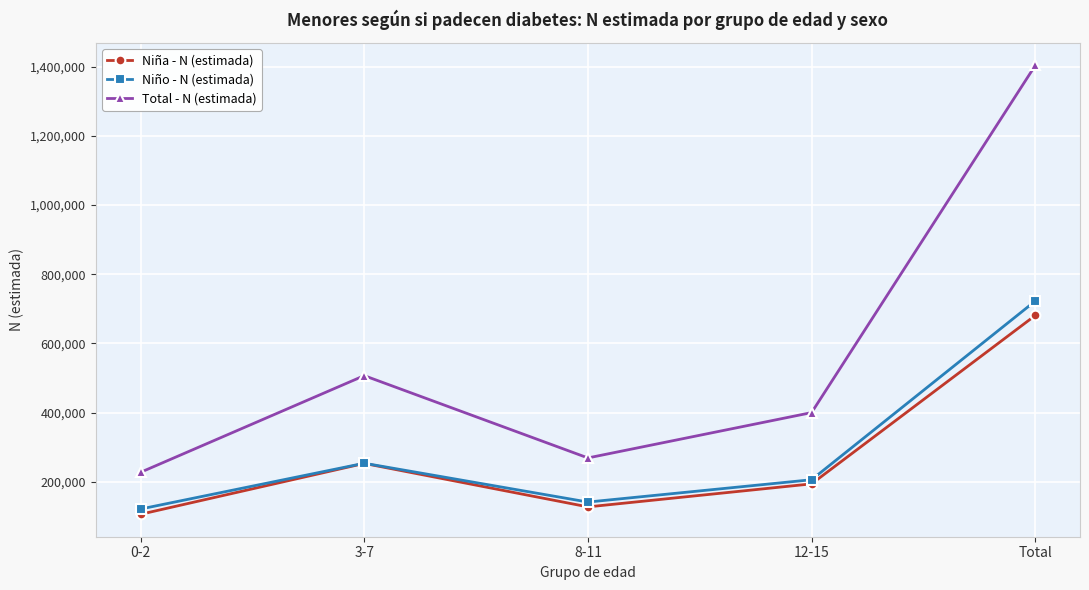

How many values in the Niña - N (estimada) series are below 194097?

2